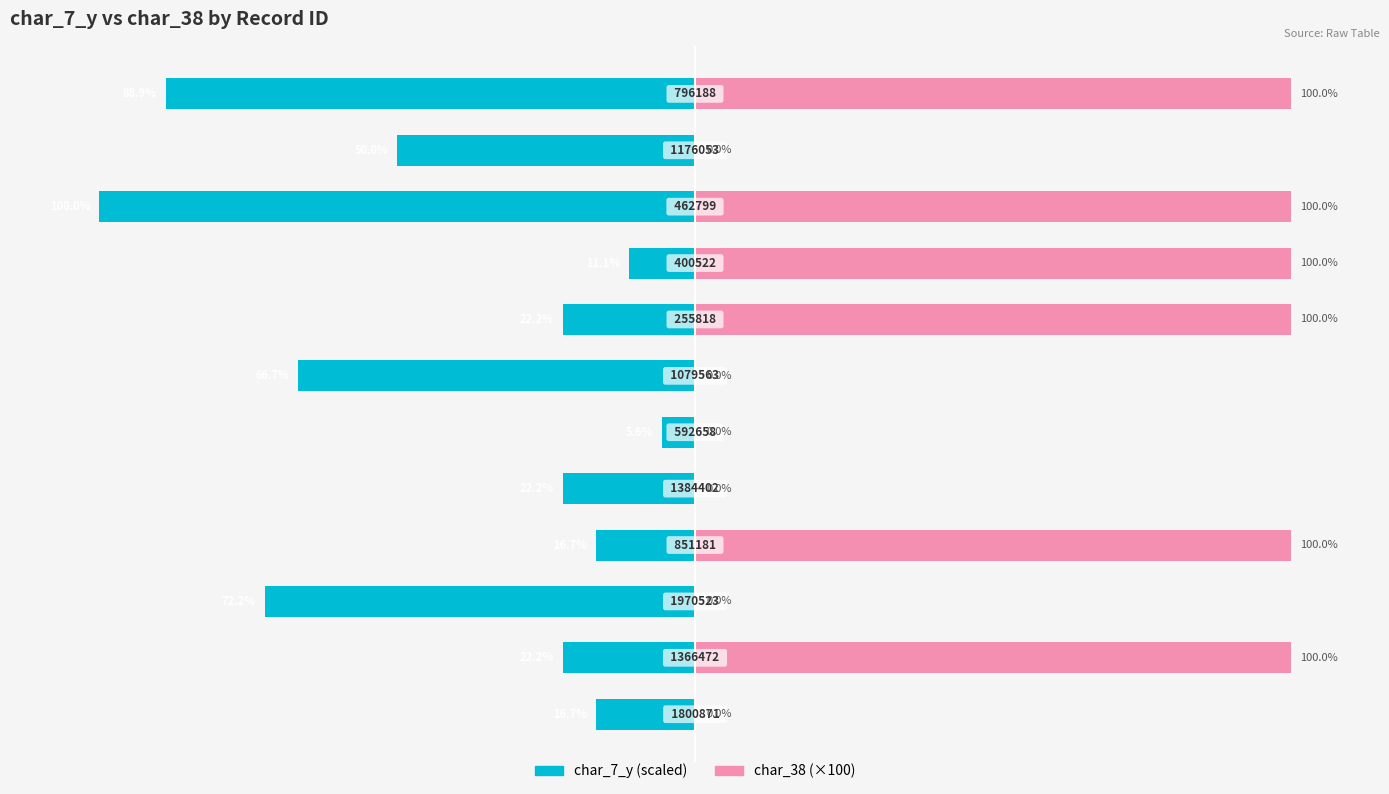

Reading left to right, what are all the values shown in this chart?

char_7_y: -16.7	-22.2	-72.2	-16.7	-22.2	-5.6	-66.7	-22.2	-11.1	-100.0	-50.0	-88.9
char_38: 0.0	100.0	0.0	100.0	0.0	0.0	0.0	100.0	100.0	100.0	0.0	100.0